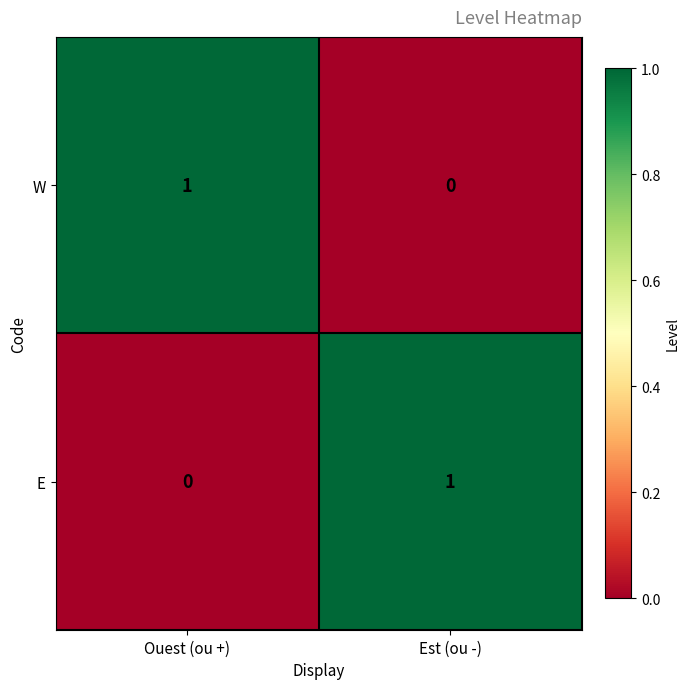

What is the maximum value shown in the chart?

1